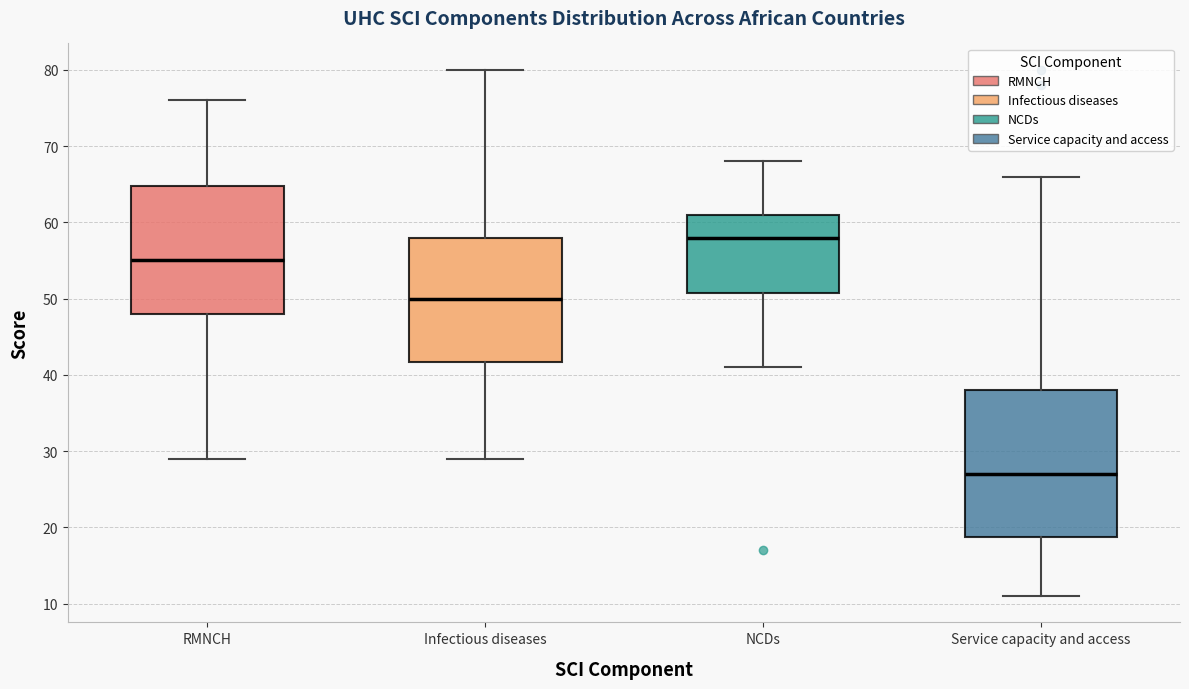

Which box has the highest median line?

NCDs